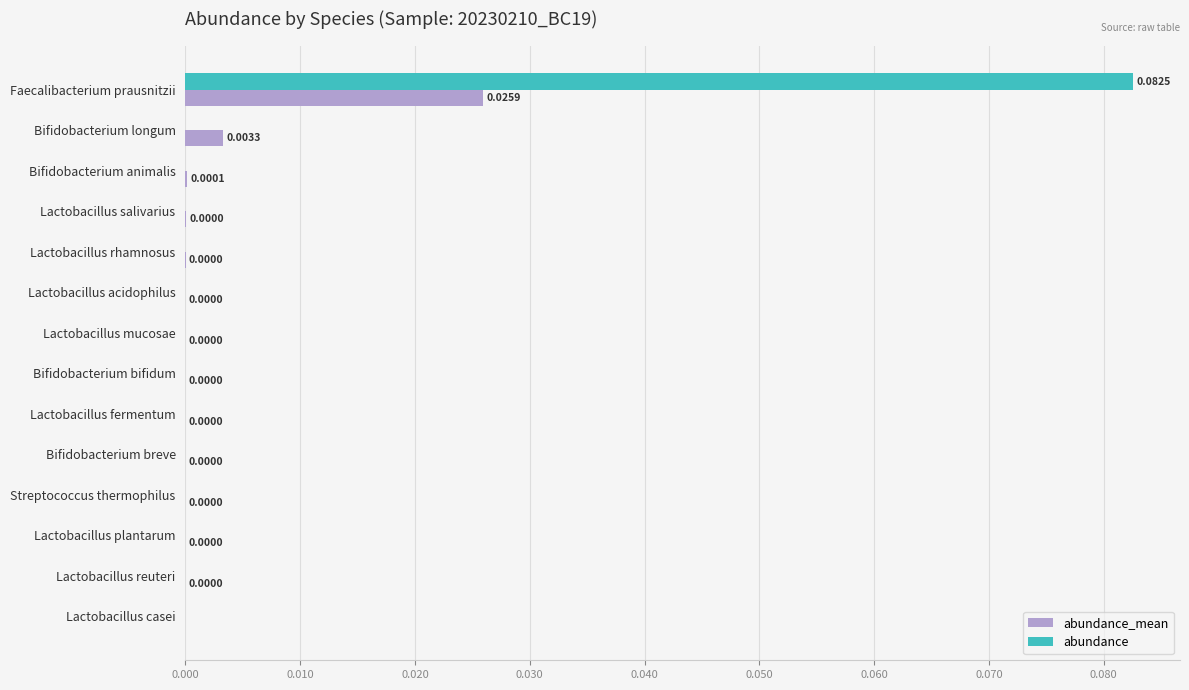

At which category does the chart reach its peak across all series?

Faecalibacterium prausnitzii